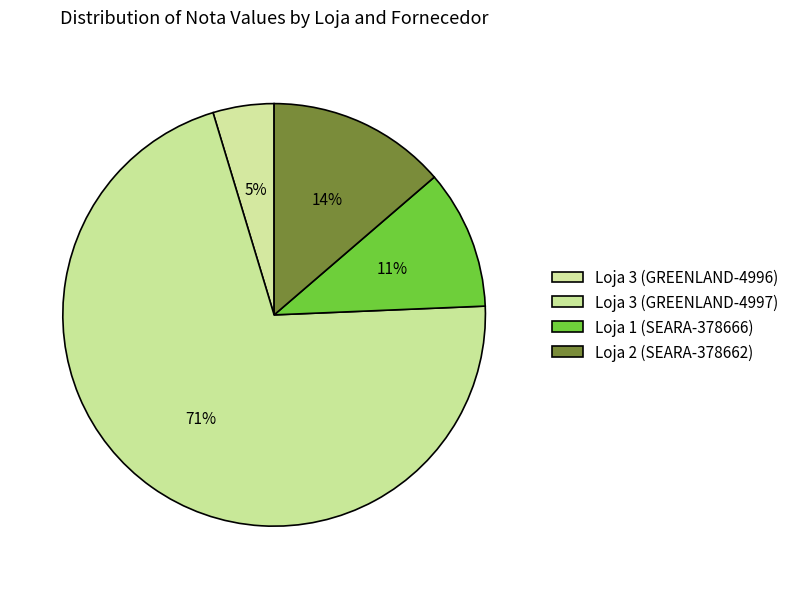

Count the number of slices in the pie.

4